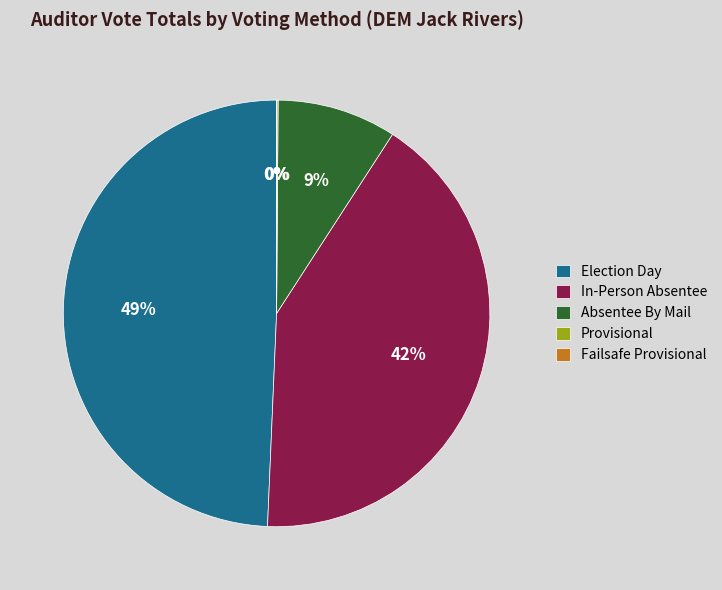

Is there a majority slice in this chart?

No